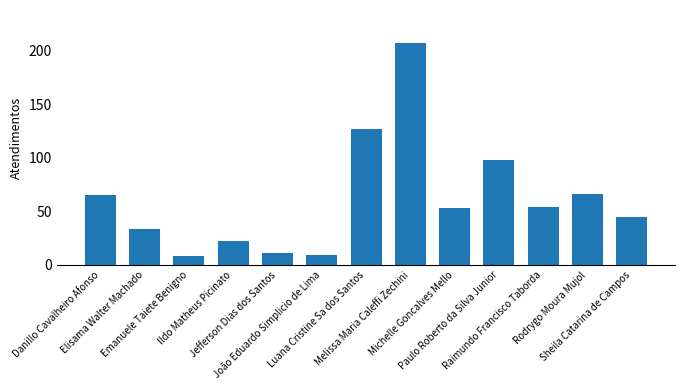

What is the minimum value shown in the chart?

8